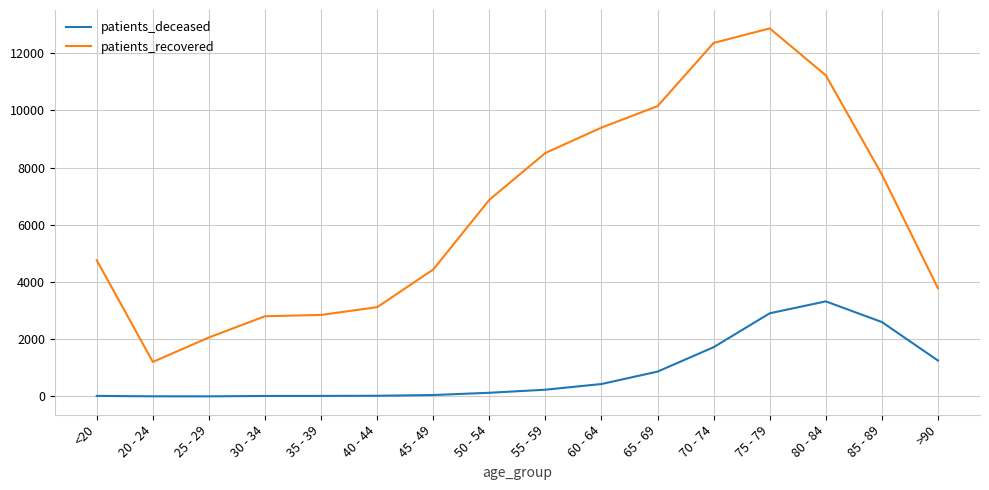

Which category has the highest value in the patients_deceased series?

80 - 84